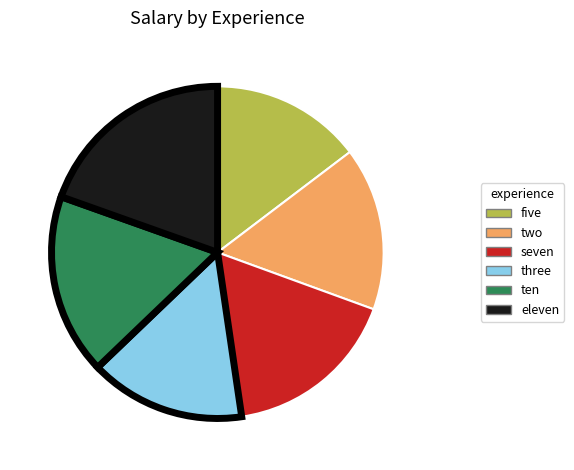

Does eleven represent more than half of the total?

No